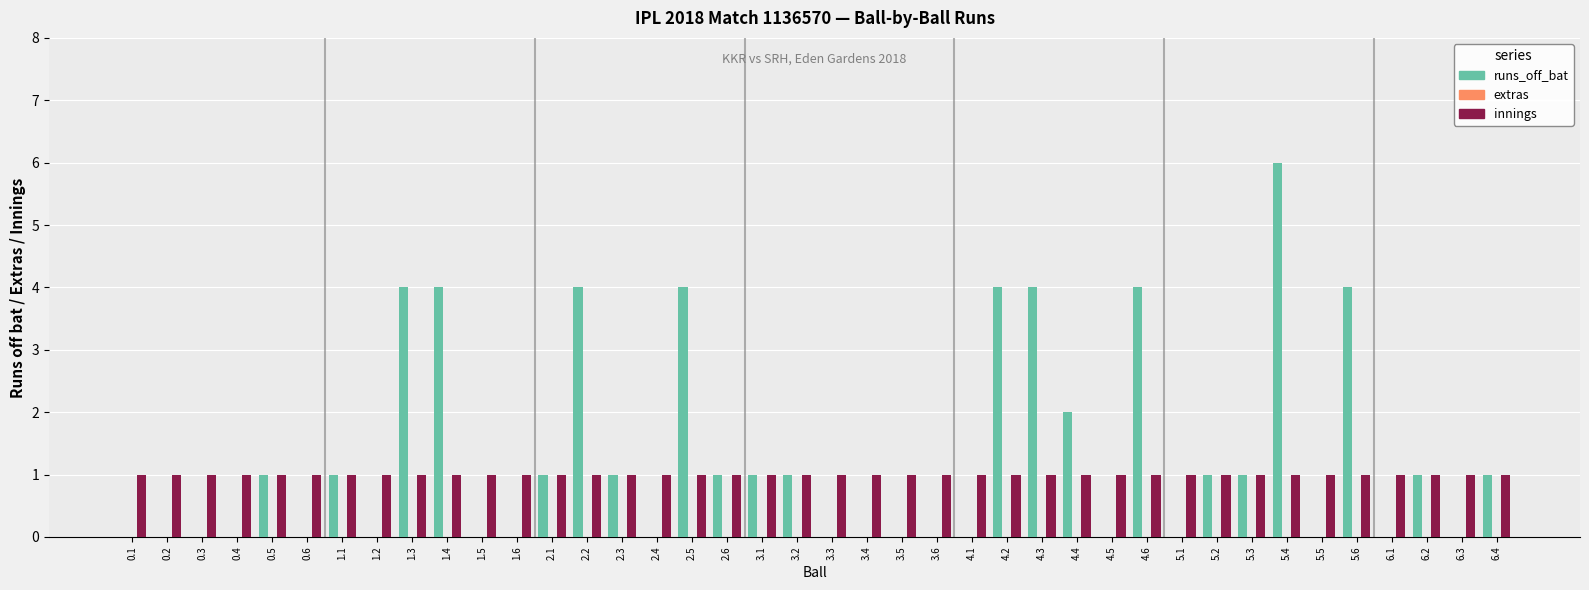

At which category is the sum across all series the highest?

5.4